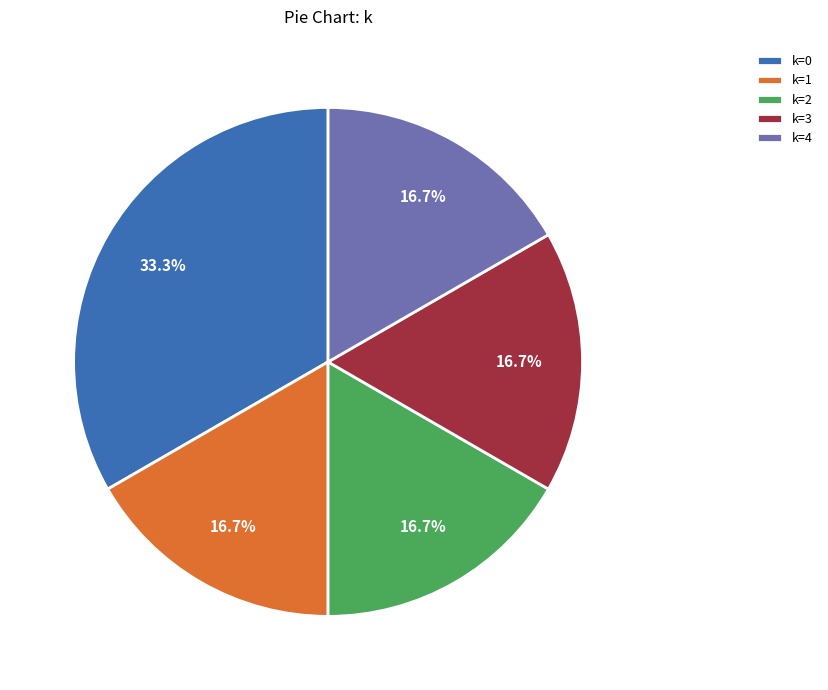

What is the largest slice in the pie chart?

k=0